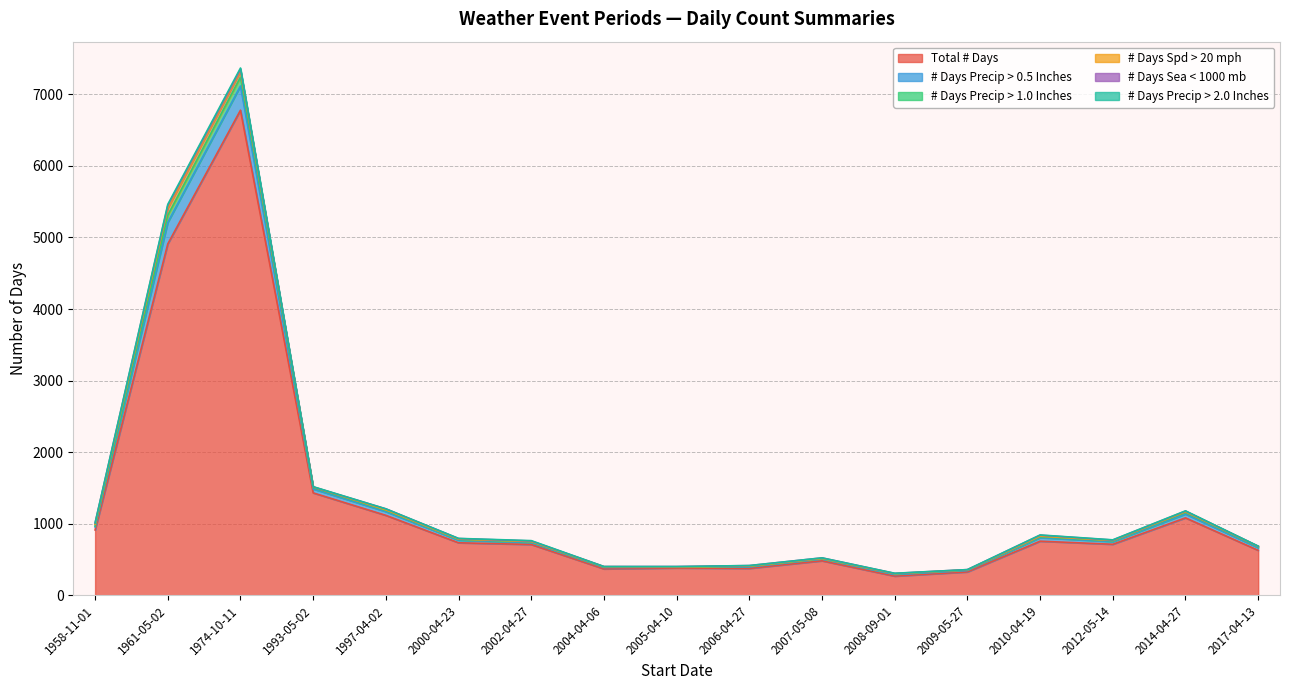

What is the sum of all Total # Days values?

21976